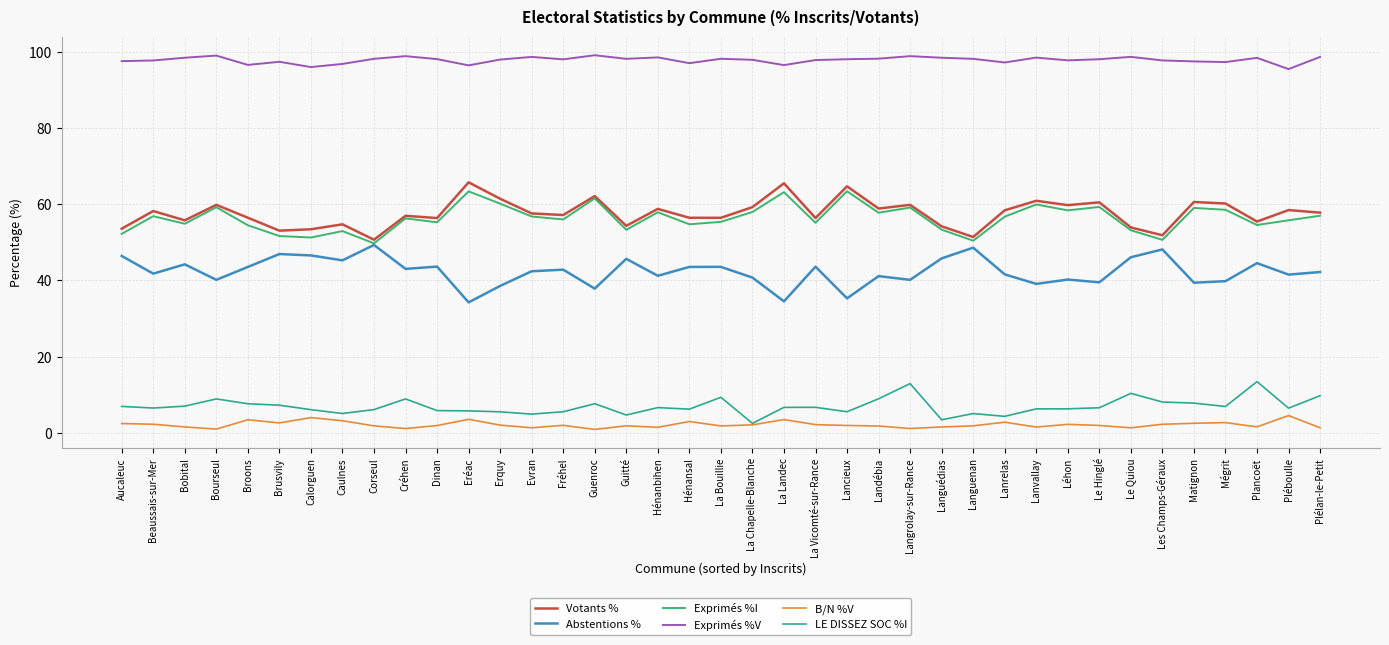

What is the difference between the Exprimés %V values at Guenroc and Pléboulle?

3.6